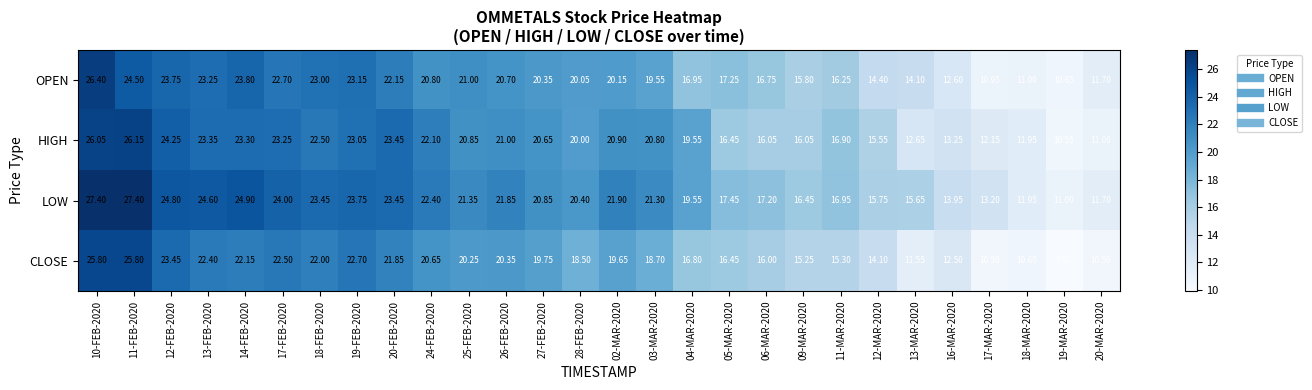

Which series has the largest range (max minus min)?

LOW